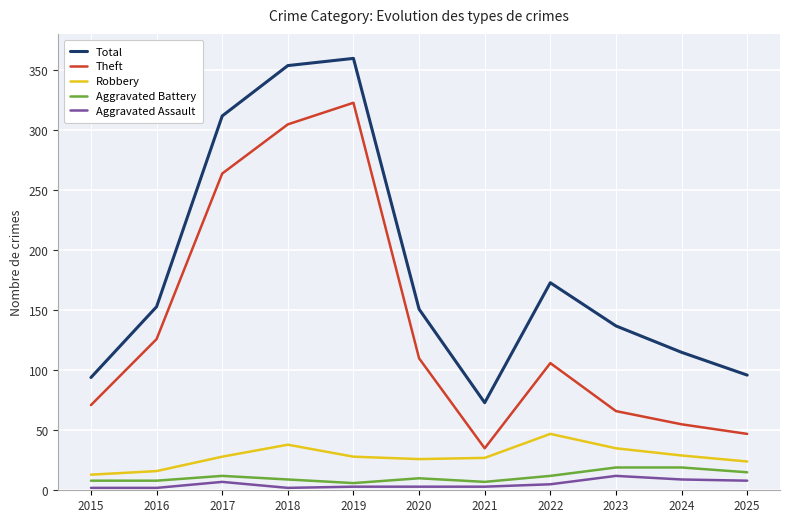

How many interior local valleys does the Total series have?

1